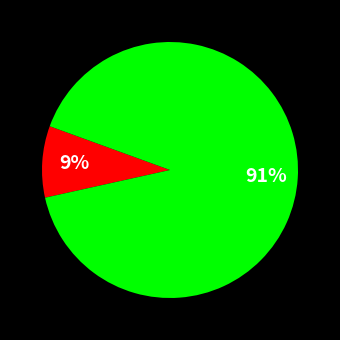

Does any single category account for the majority?

Yes